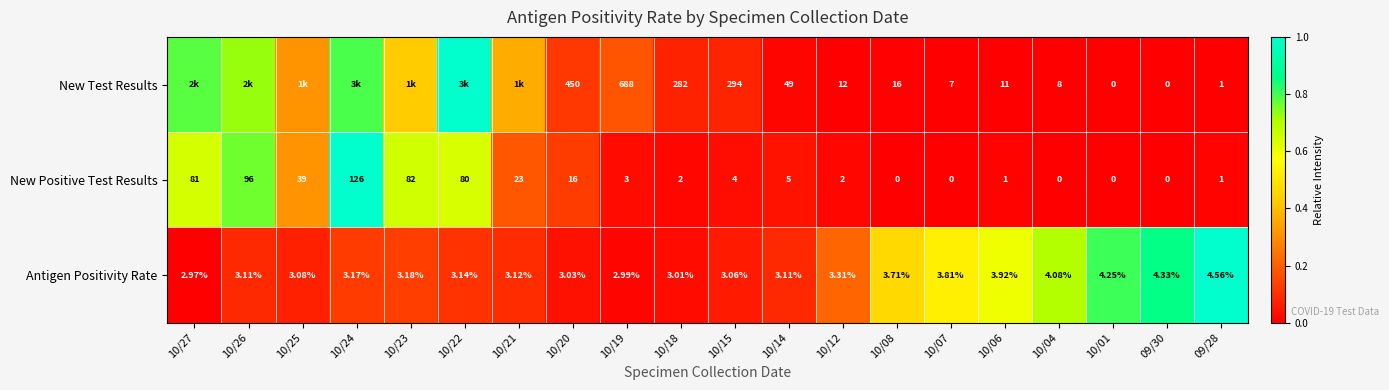

At 10/06, list the series in order from largest to smallest.

New Test Results, Antigen Positivity Rate, New Positive Test Results